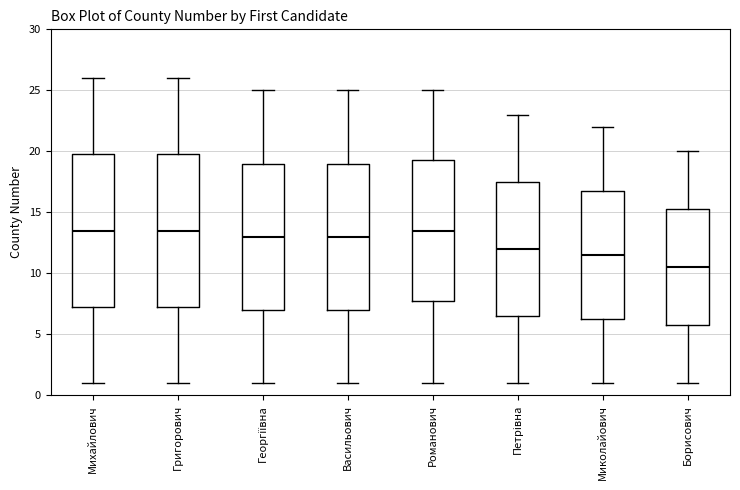

Where does the lower whisker of the box for Михайлович end on the y-axis? The values are not printed on the chart, so give them approximately, as read against the axis.

1.0